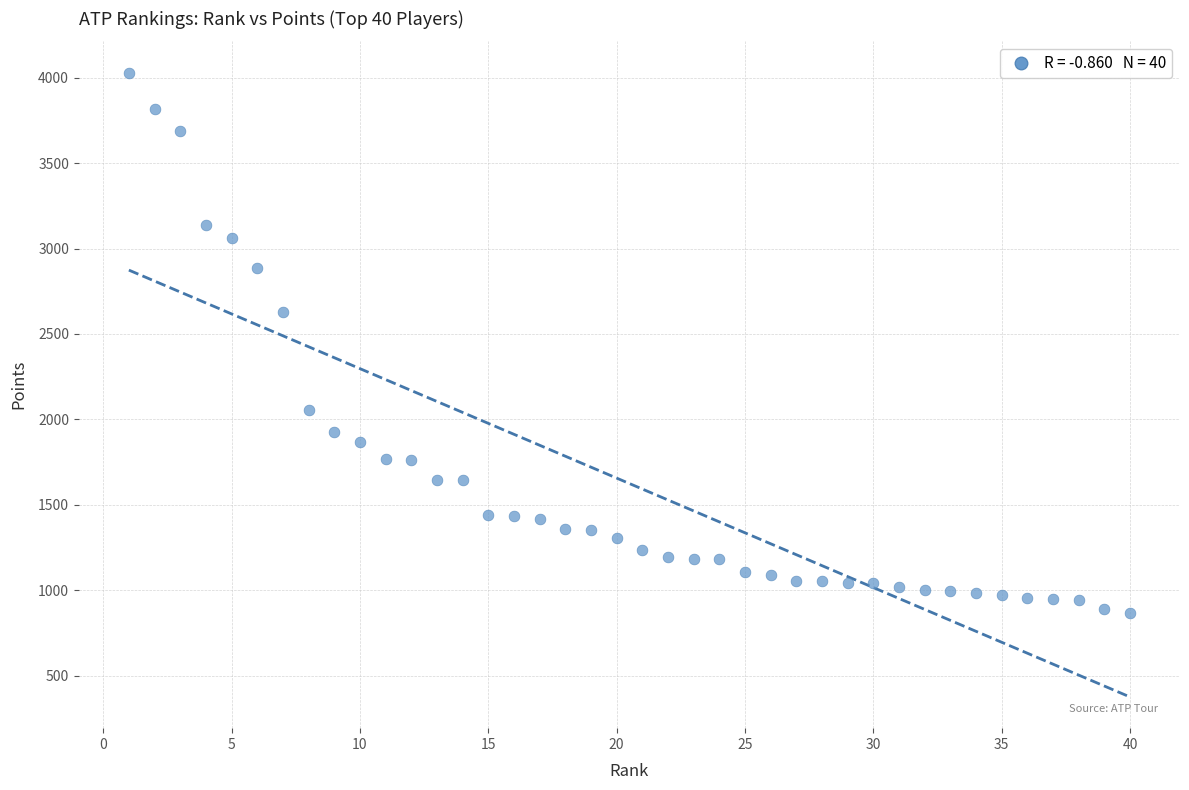

What is the range of Y values (max minus min)?

3161